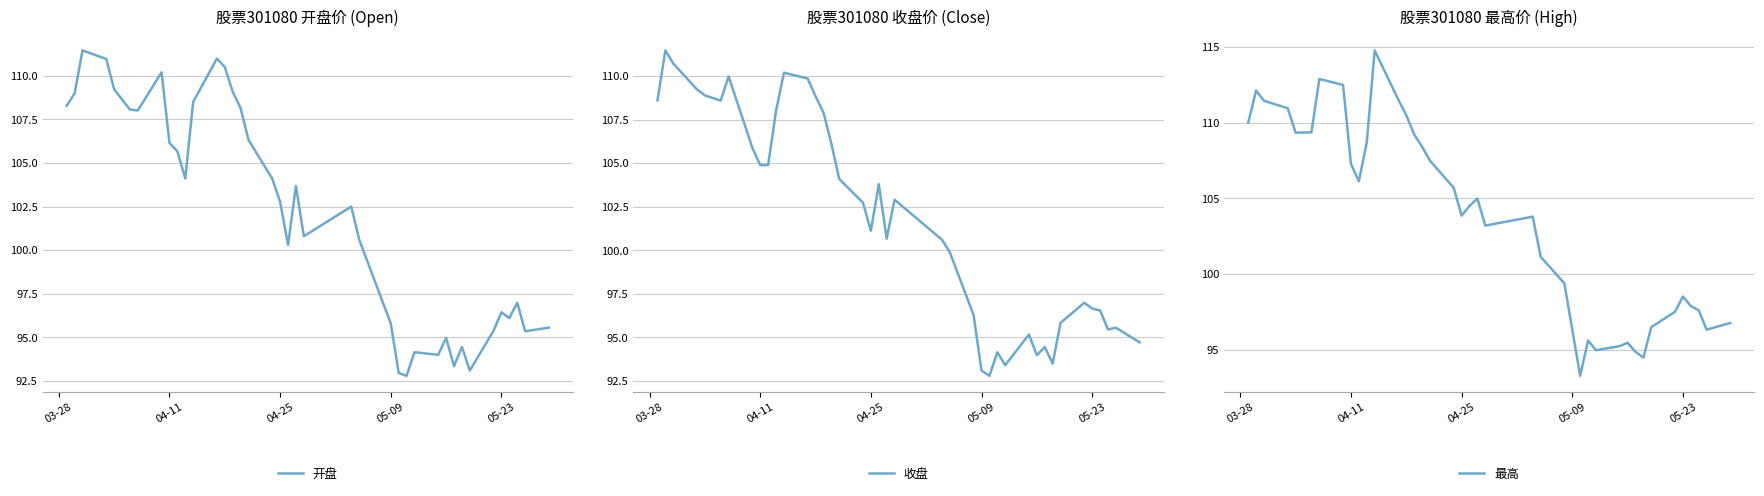

What are all the series names shown in the legend?

开盘, 收盘, 最高